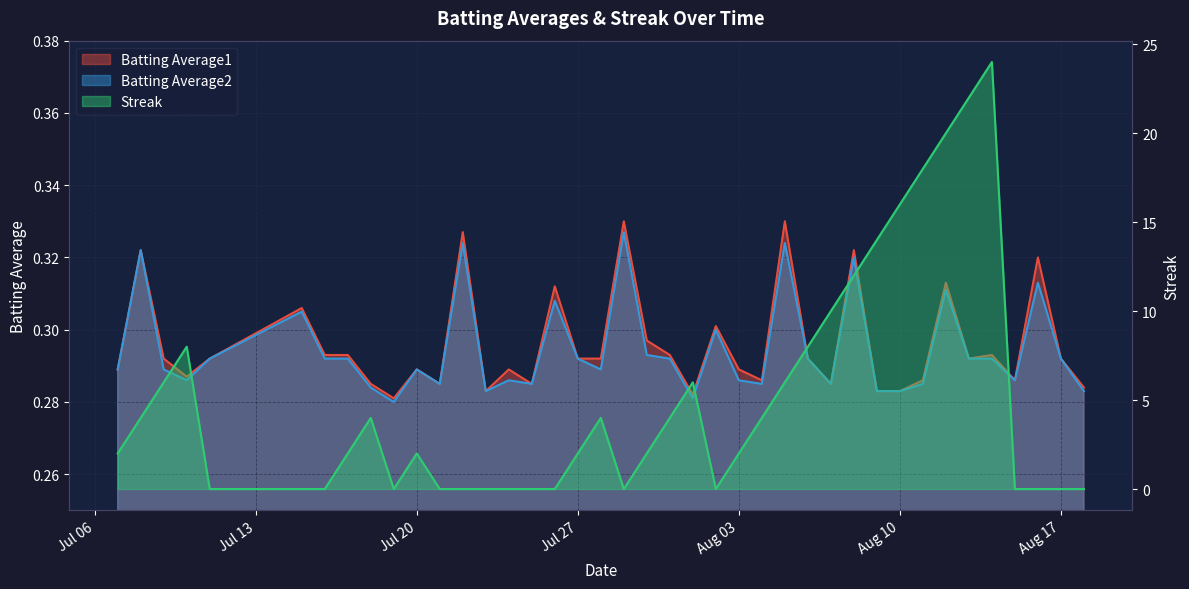

What is the difference between the maximum and minimum values in the Streak series?

24.0